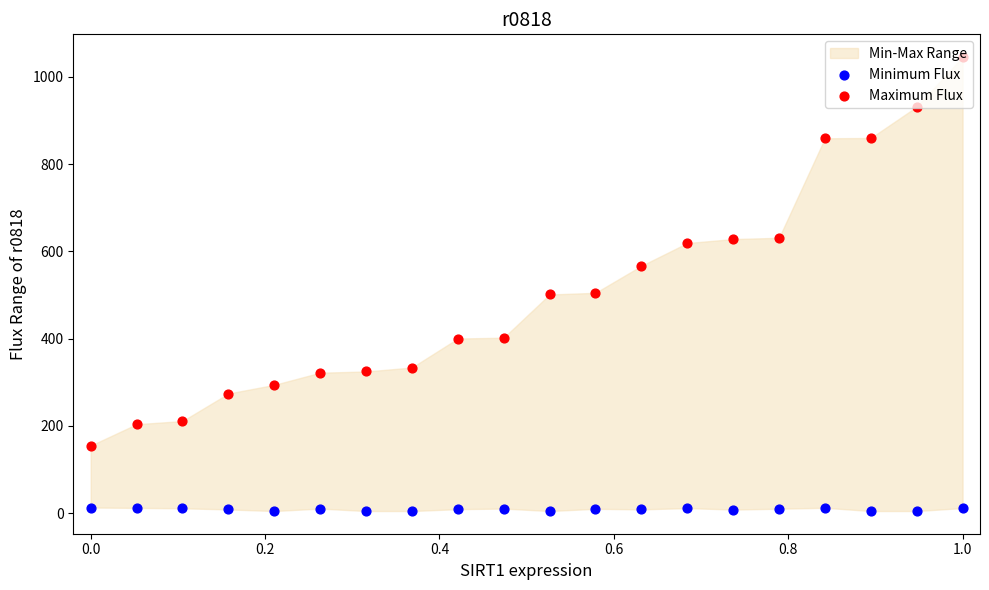

Is the value of Maximum Flux at 0.8 greater than the value of Minimum Flux at 0.8?

Yes